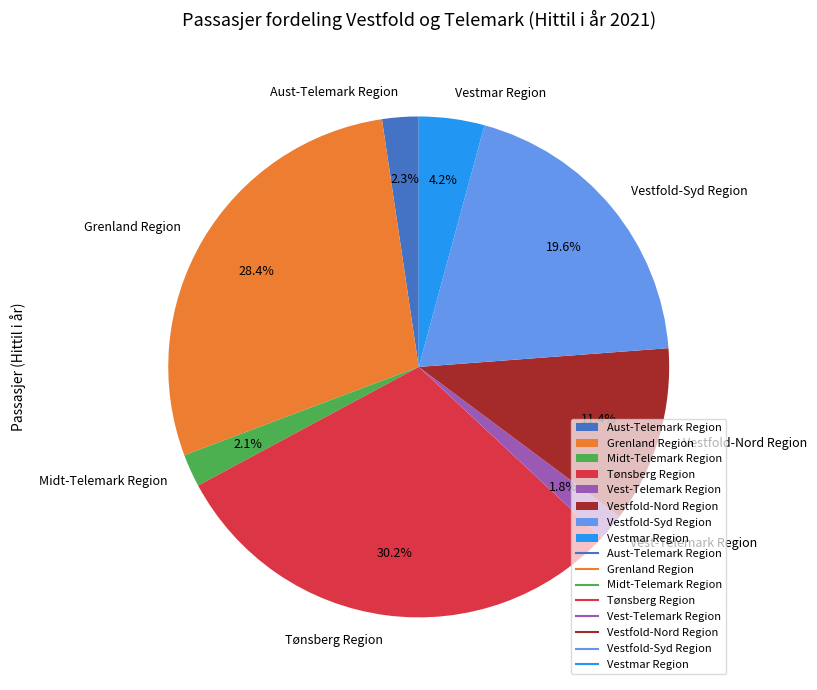

Count the number of slices in the pie.

8